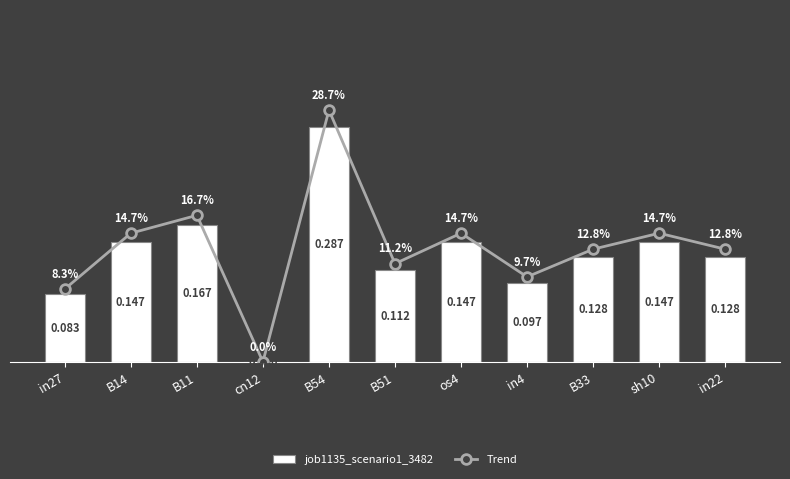

How many series are shown in this chart?

2